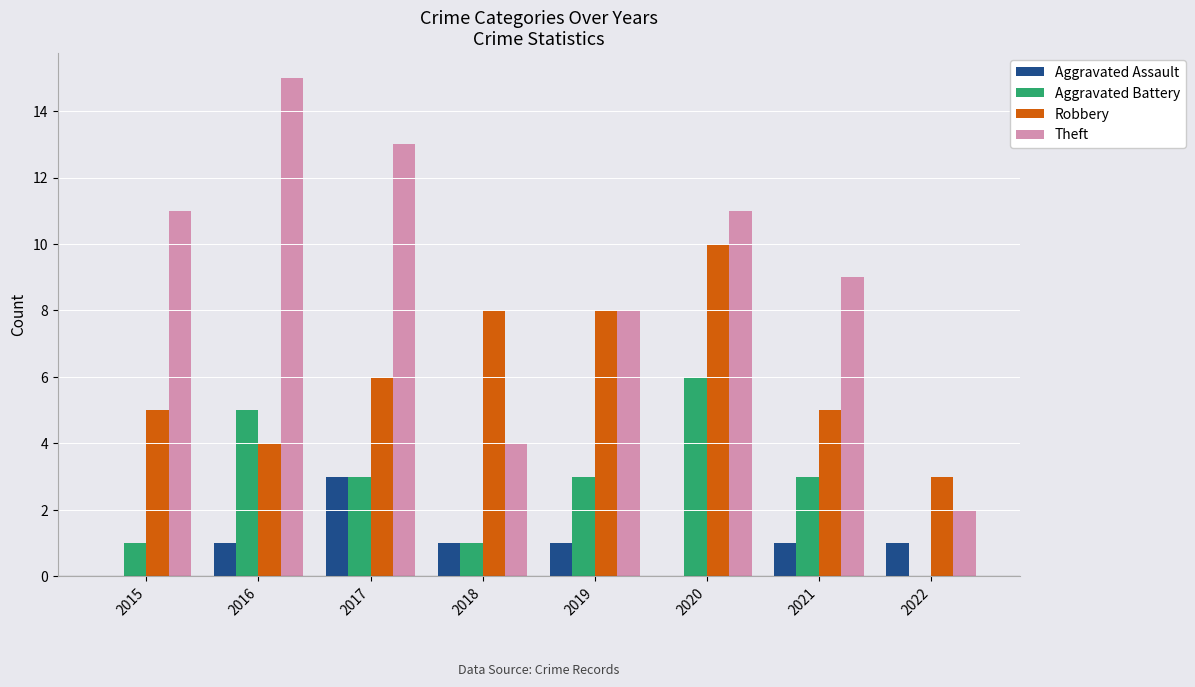

What are all the series names shown in the legend?

Aggravated Assault, Aggravated Battery, Robbery, Theft